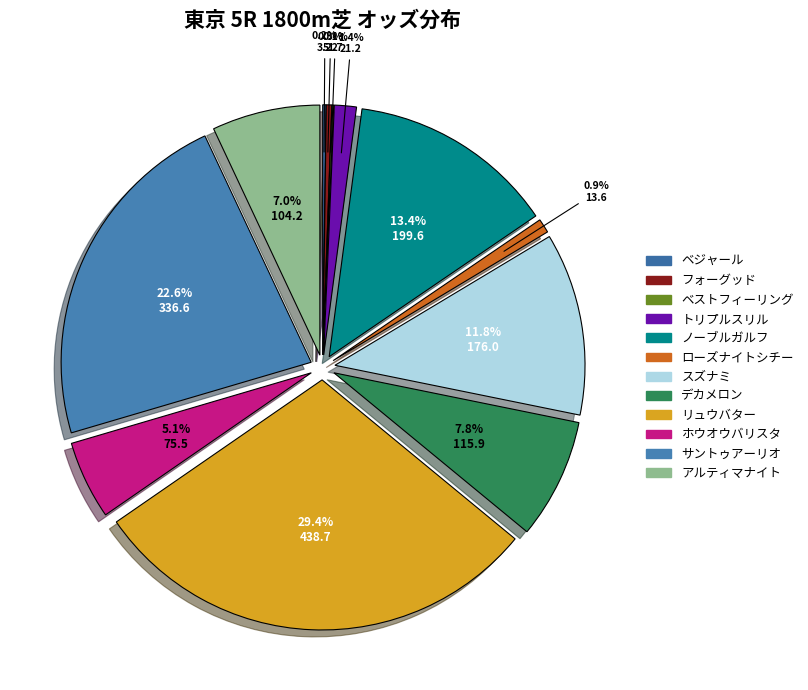

Is it true that スズナミ is 12% of the pie?

True